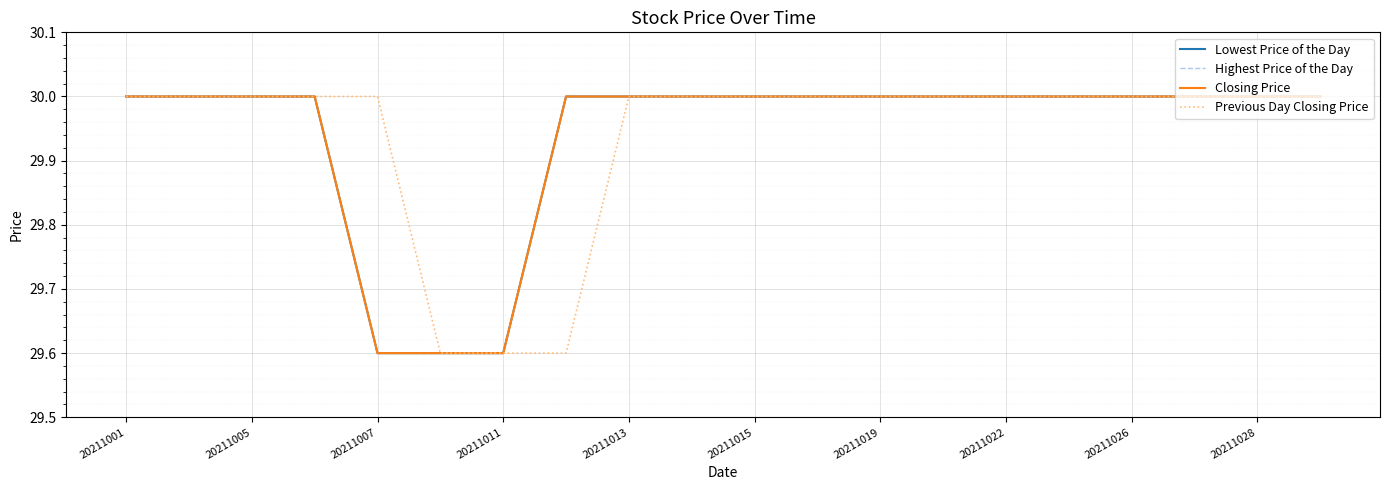

What is the difference between the maximum and second lowest values in the Lowest Price of the Day series?

0.4